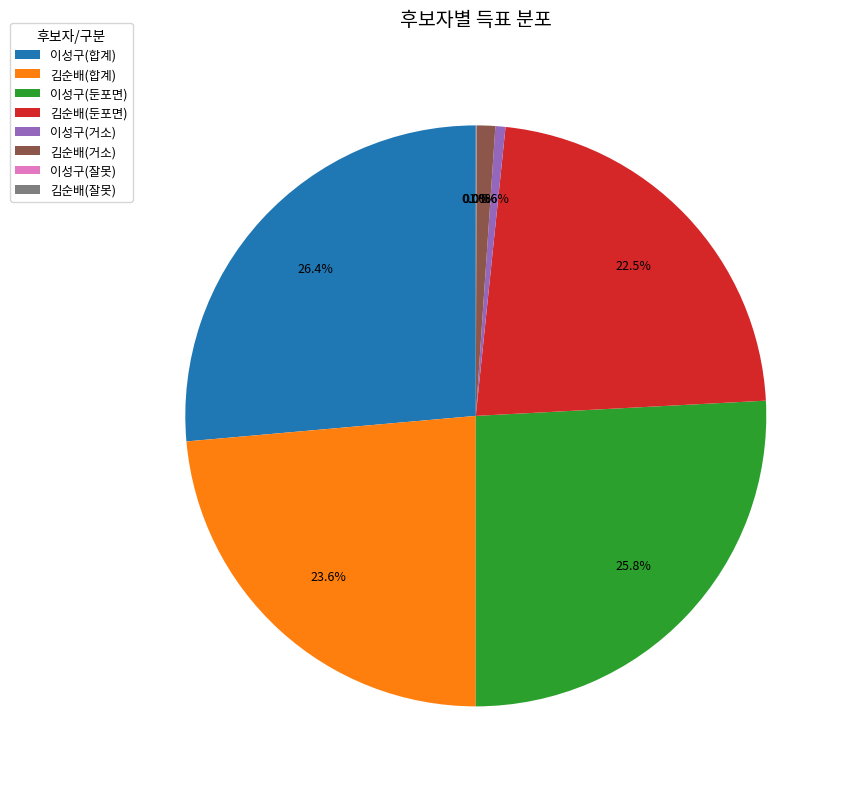

What portion of the pie excludes 김순배(합계)?

76.4%